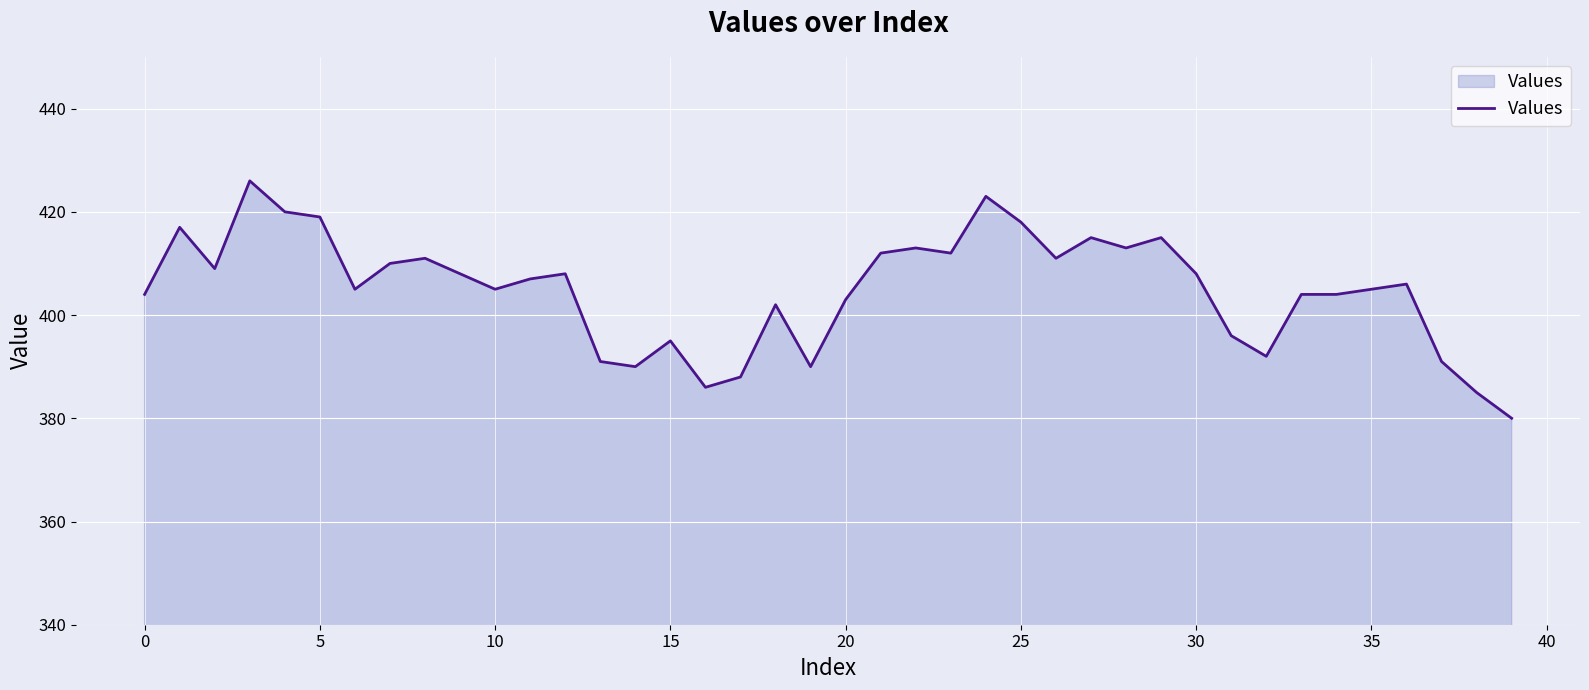

What is the difference between the maximum and minimum values?

46